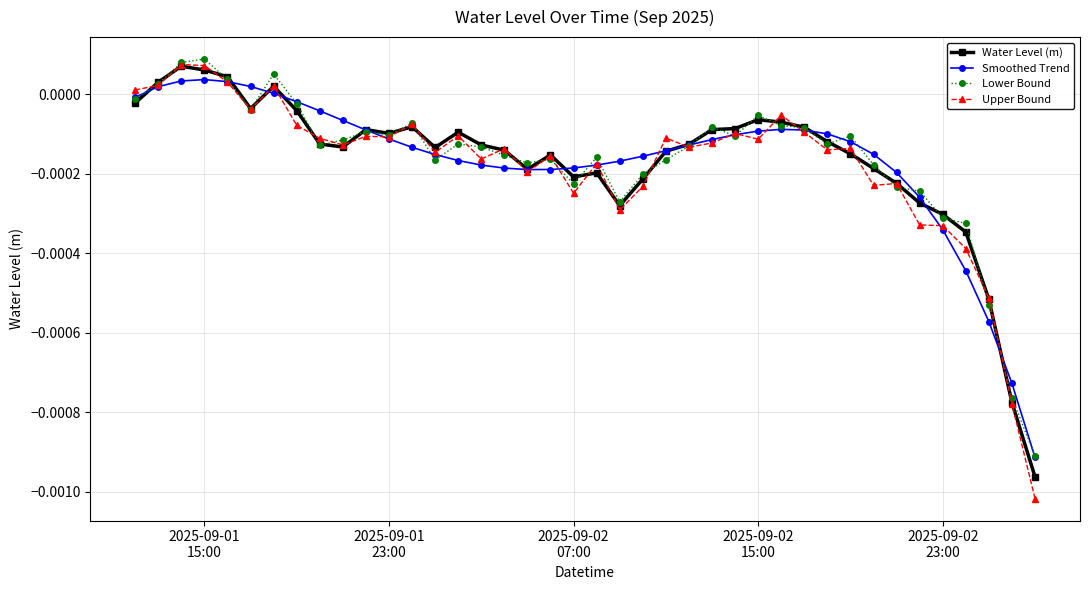

How many lines are shown in the chart?

4